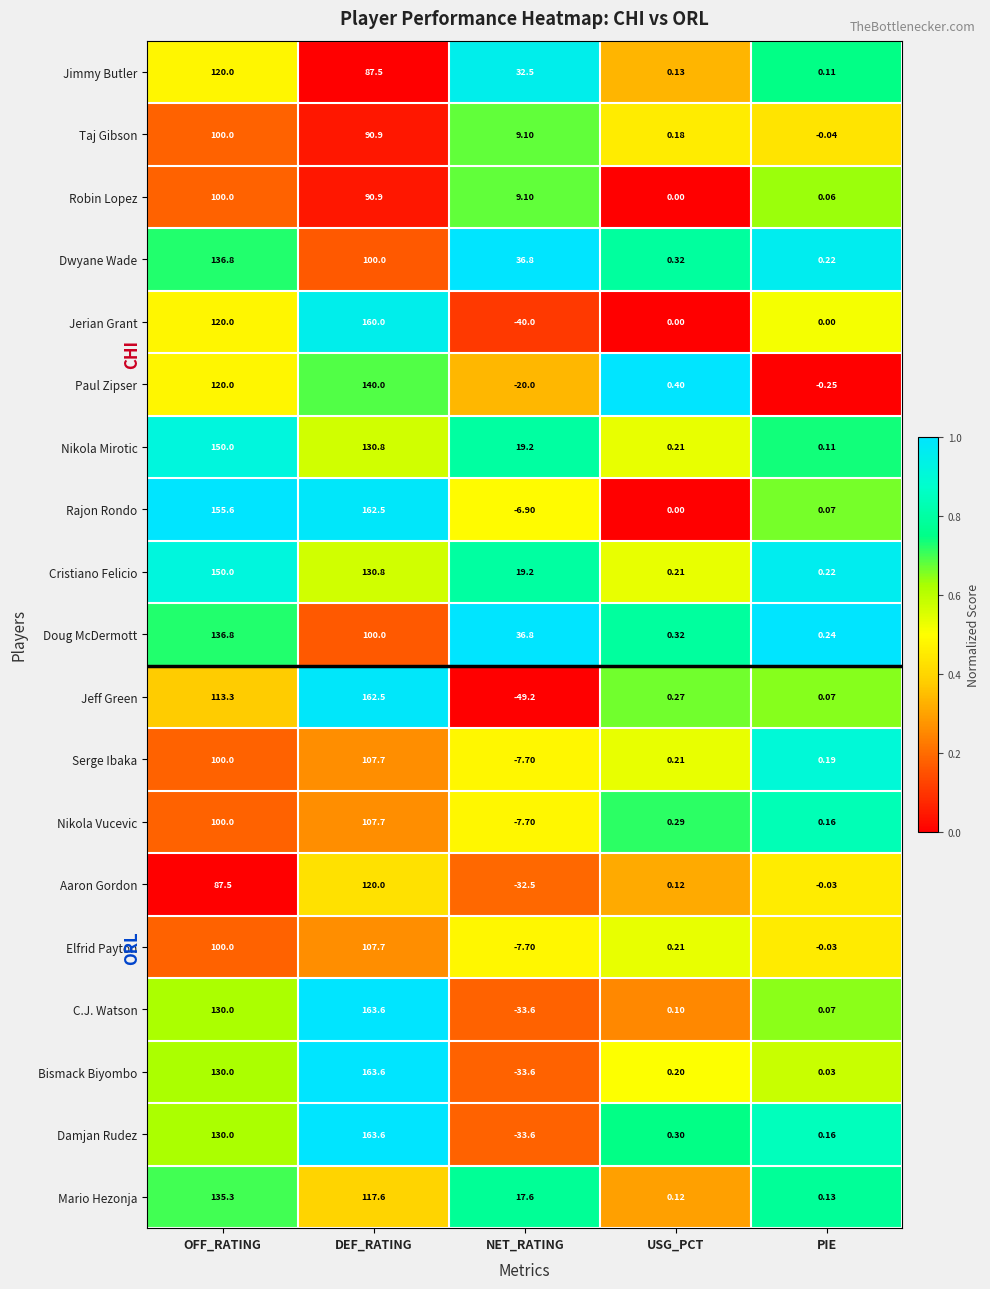

Between OFF_RATING and PIE, which series saw the biggest shift?

Rajon Rondo